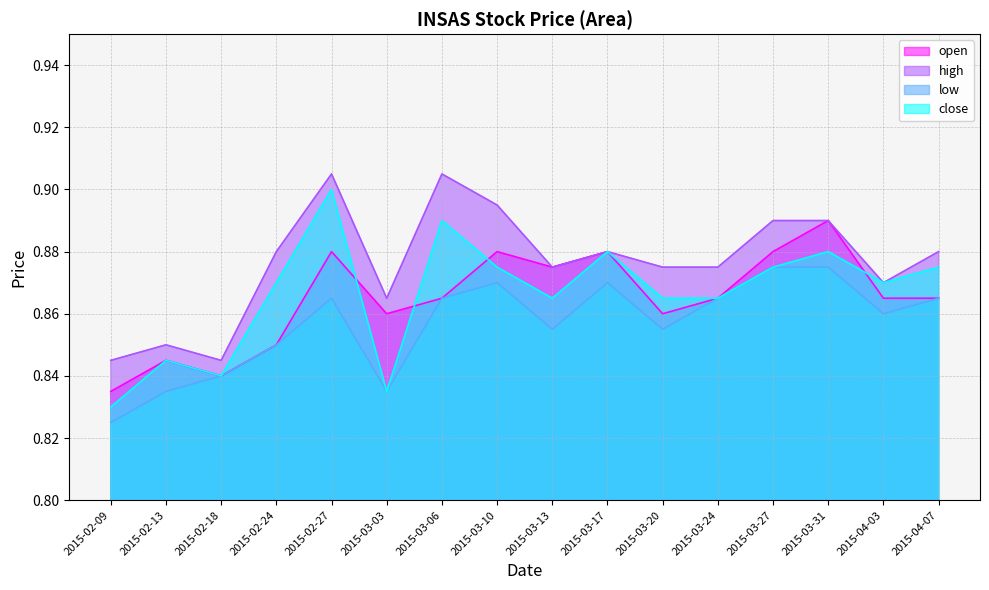

True or false: high and open intersect in this chart.

False